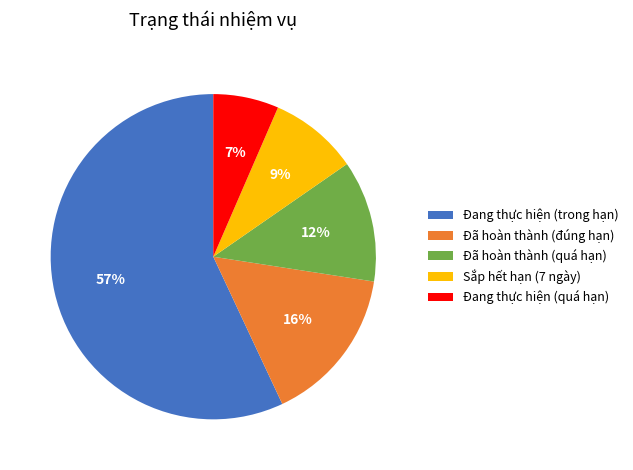

To the nearest percent, what is the difference between the Đang thực hiện (trong hạn) and Đã hoàn thành (đúng hạn) slice percentages?

41%